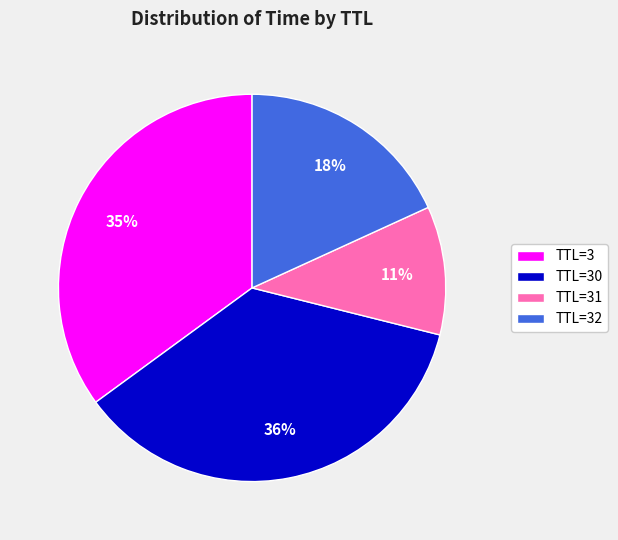

To the nearest percent, what is the difference between the largest and smallest slice percentages?

25%